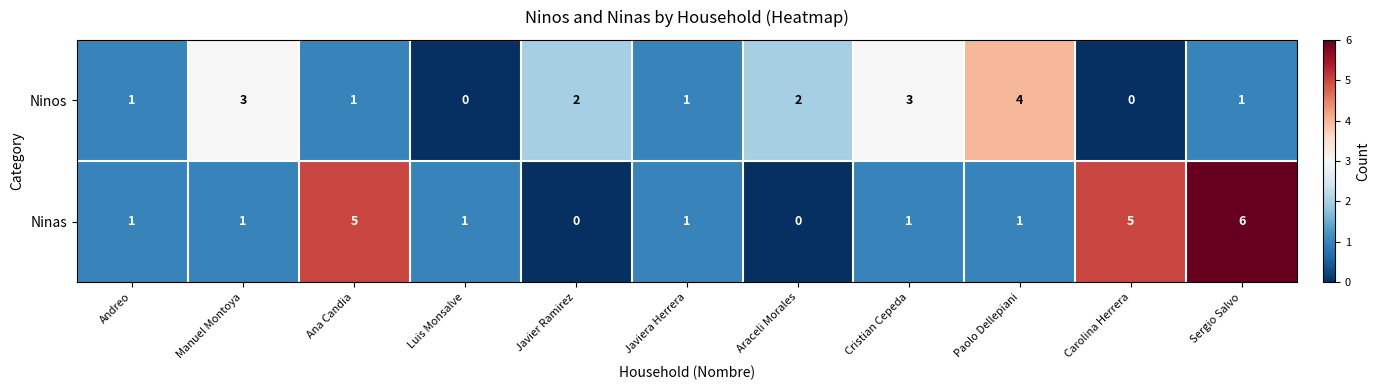

How many values in the Ninas series are below 1?

2